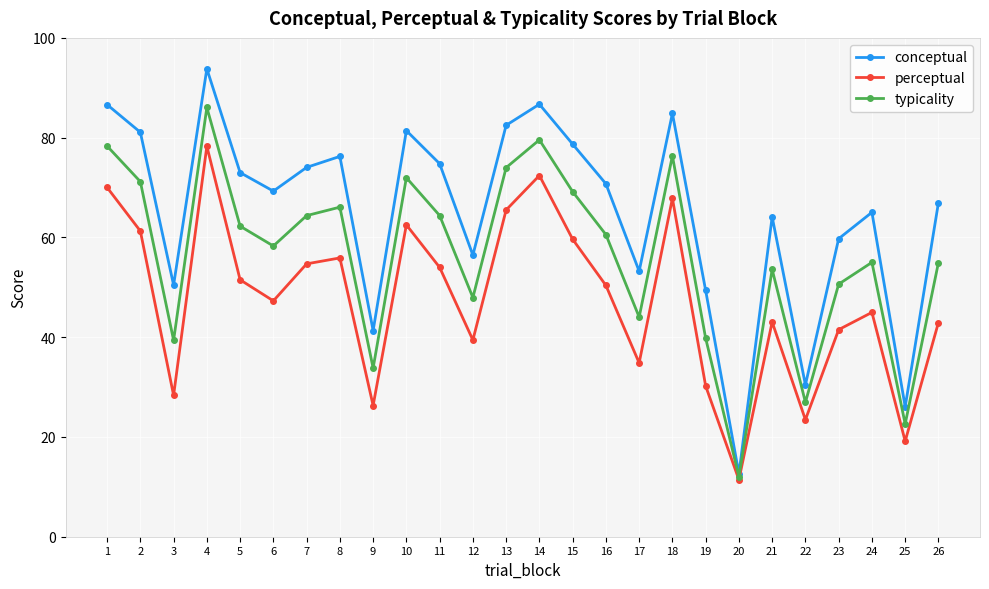

The perceptual series shows 28.3 at 3. True or false?

True